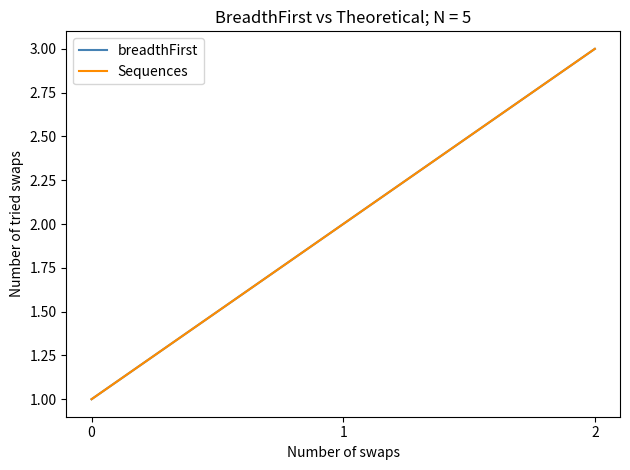

What is the average value of the Sequences series?

2